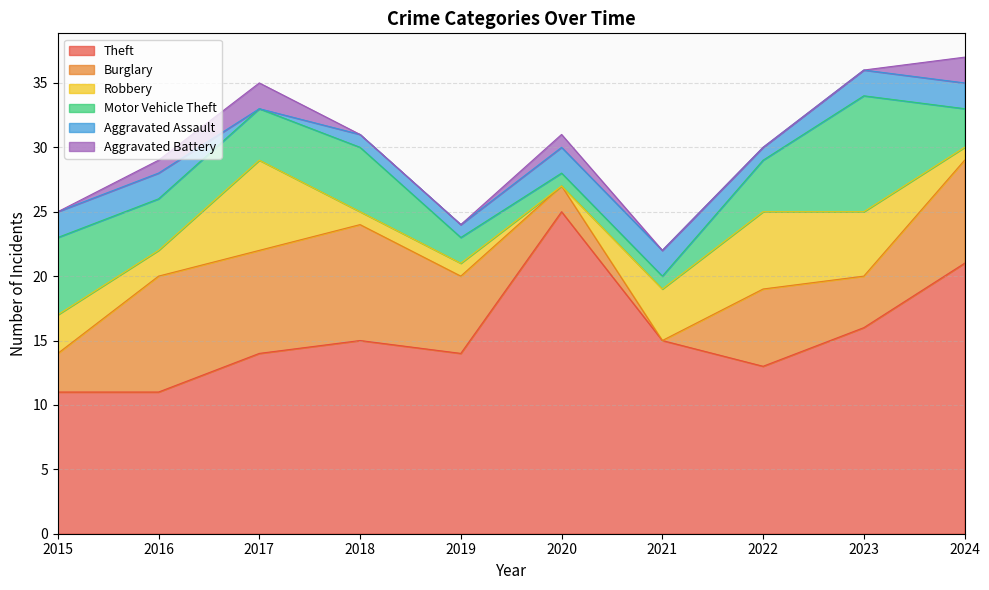

Where do Aggravated Battery and Aggravated Assault first cross each other?

2016 and 2017